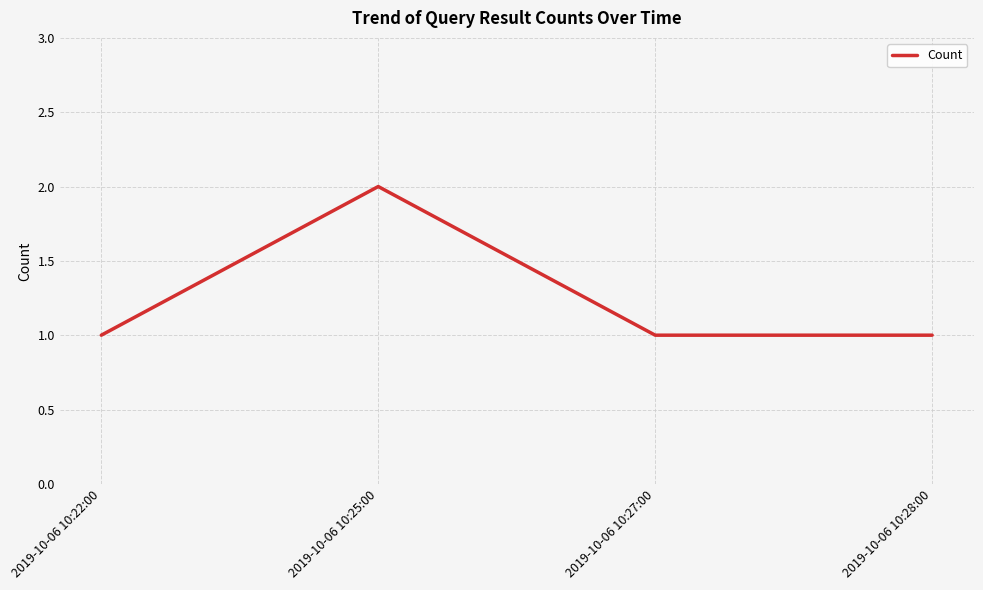

Reading right to left, transcribe all the data shown in this chart.

1	1	2	1